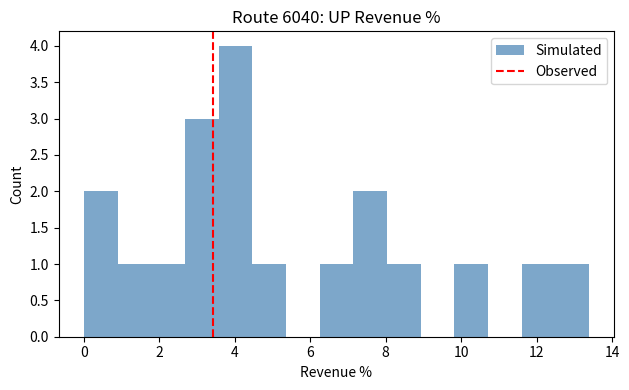

Which range on the x-axis has the tallest bar?

3.6 to 4.4